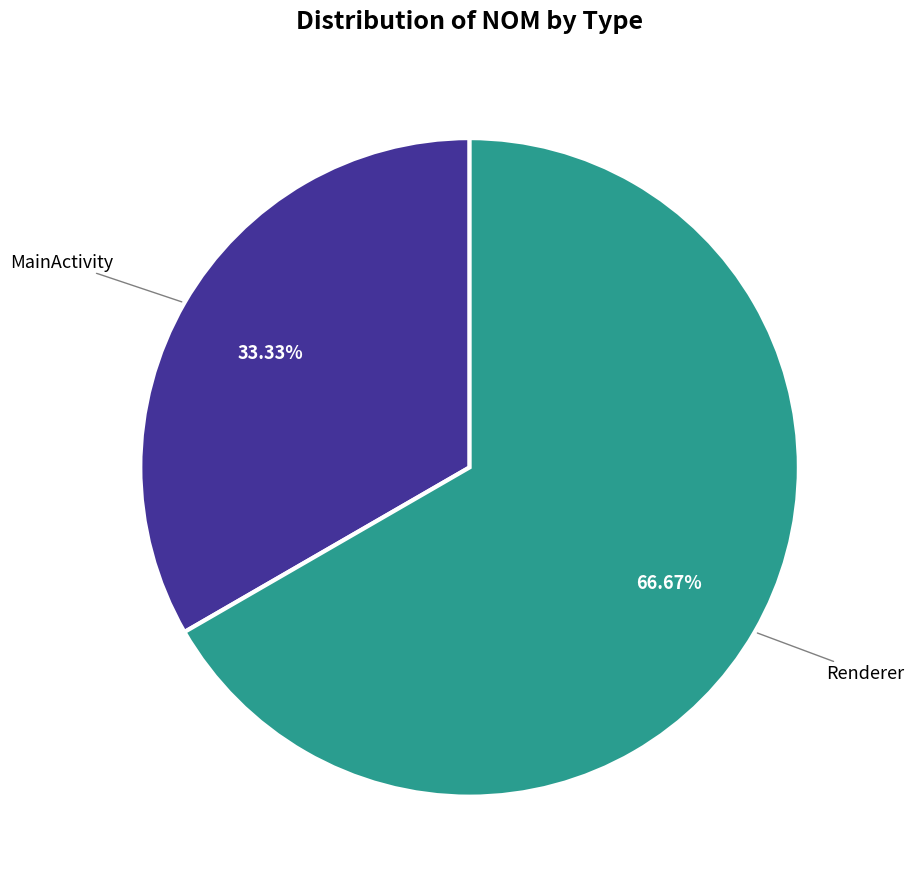

To the nearest percent, what is the difference between the largest and smallest slice percentages?

33%